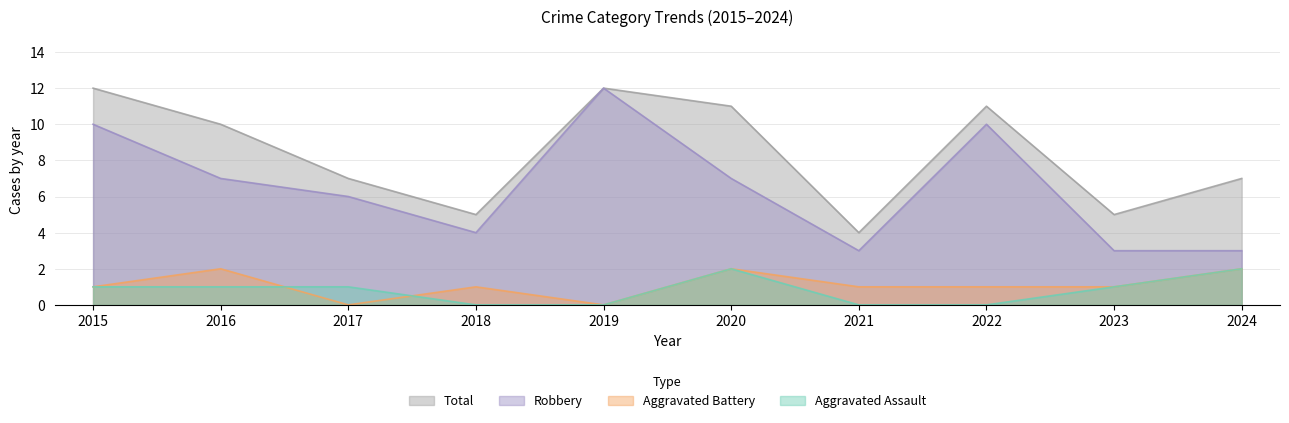

How many Total values are between 5 and 11?

7